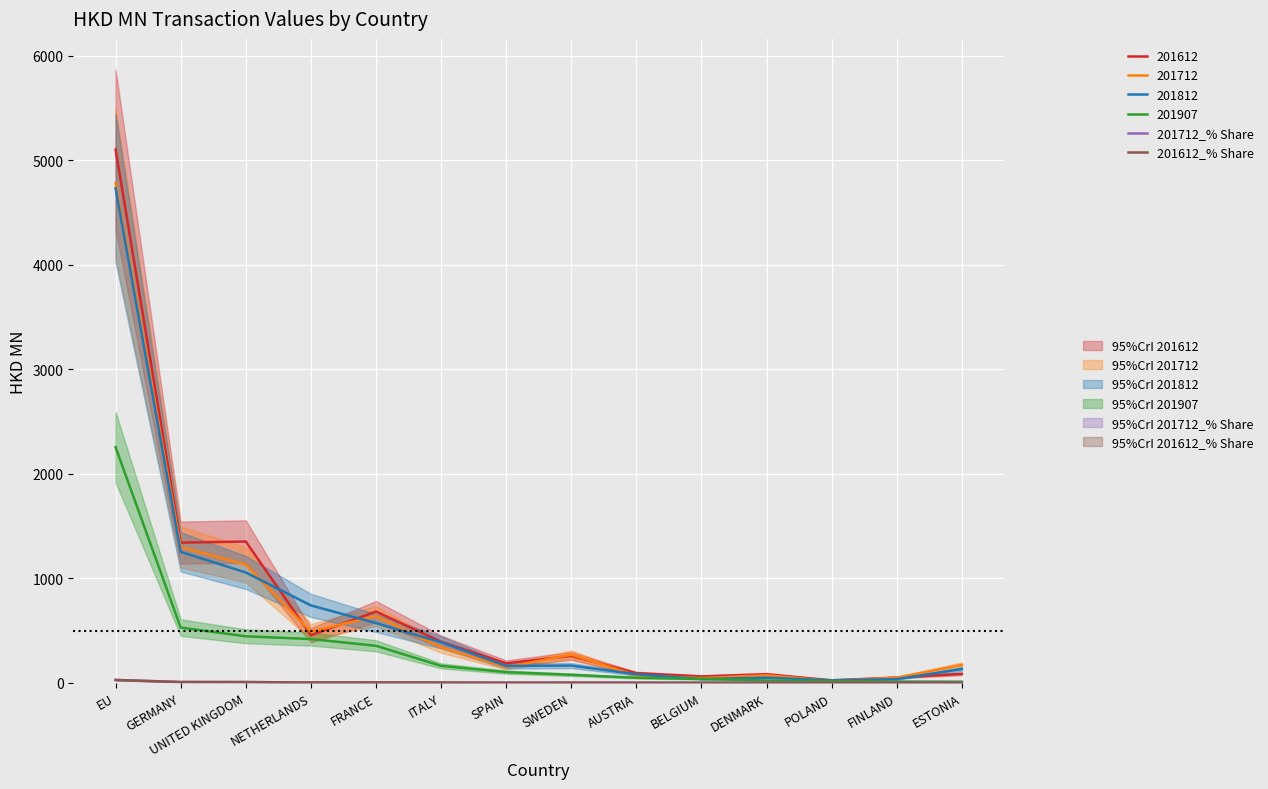

Which has a higher value, FRANCE or ESTONIA?

FRANCE